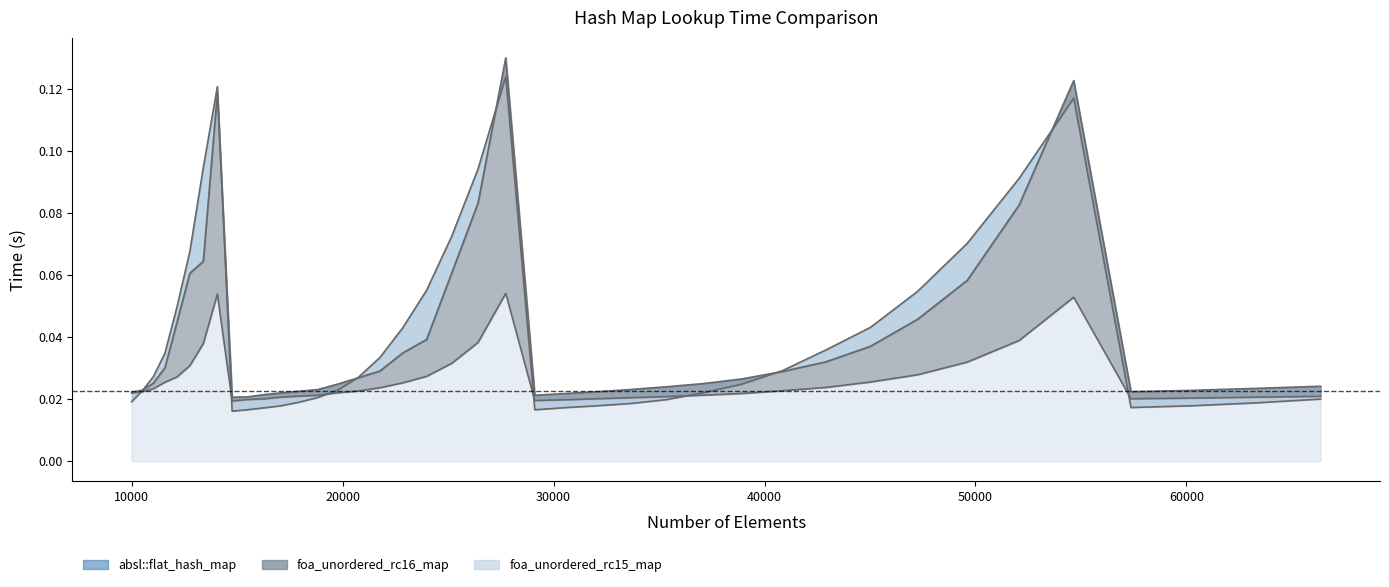

True or false: foa_unordered_rc16_map and foa_unordered_rc15_map cross at least once.

False